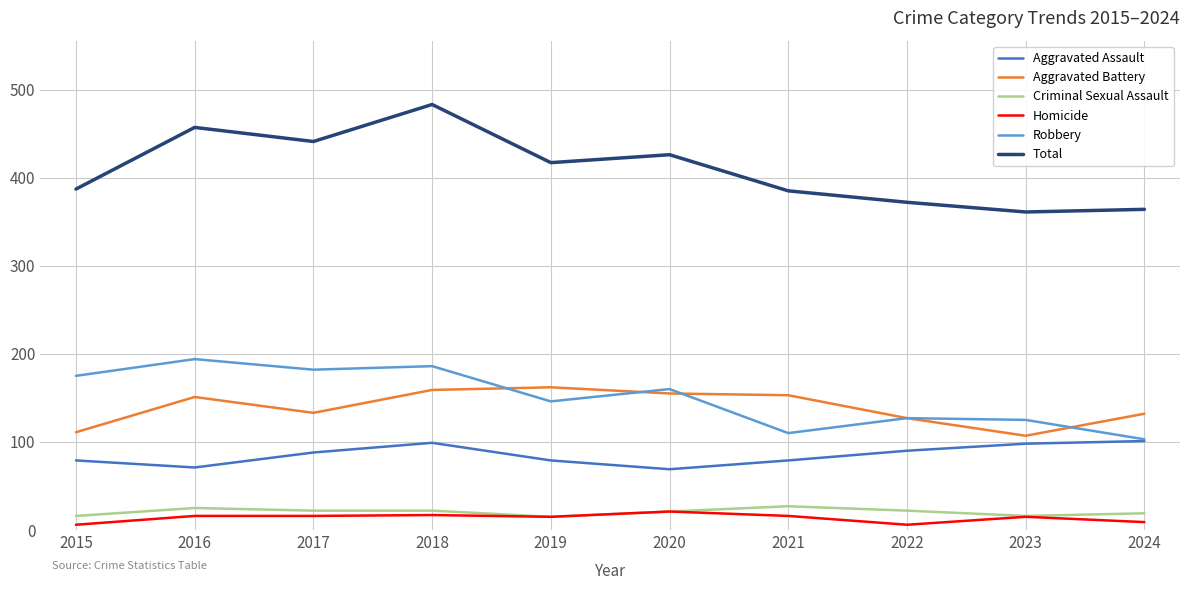

True or false: Homicide and Total cross at least once.

False